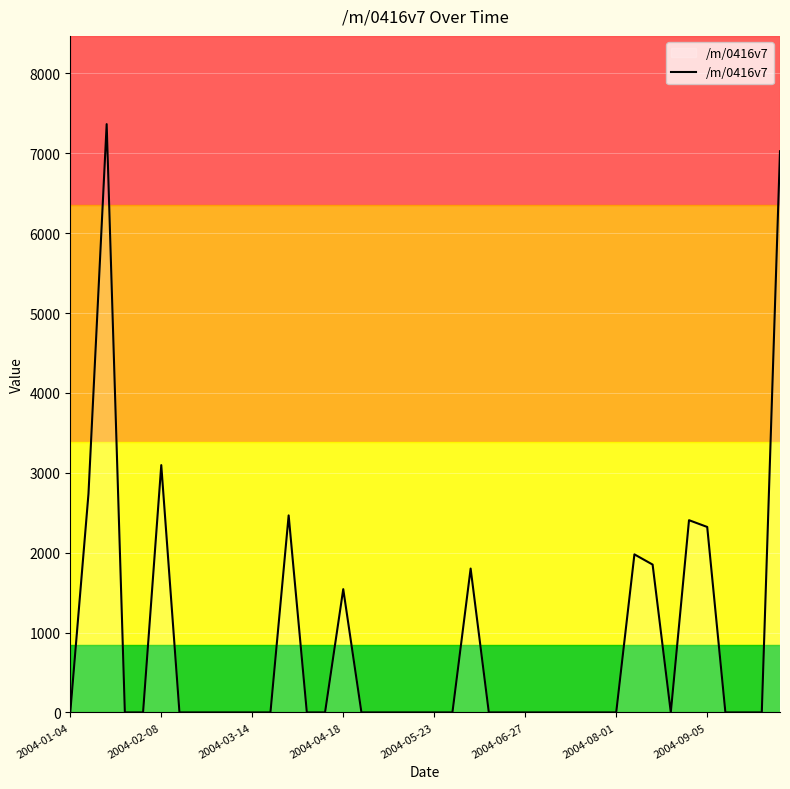

Reading left to right, extract all data points from this chart.

0.0	2736.1	7364.6	0.0	0.0	3096.1	0.0	0.0	0.0	0.0	0.0	0.0	2466.6	0.0	0.0	1543.2	0.0	0.0	0.0	0.0	0.0	0.0	1801.1	0.0	0.0	0.0	0.0	0.0	0.0	0.0	0.0	1978.6	1851.0	0.0	2406.7	2321.9	0.0	0.0	0.0	7025.6